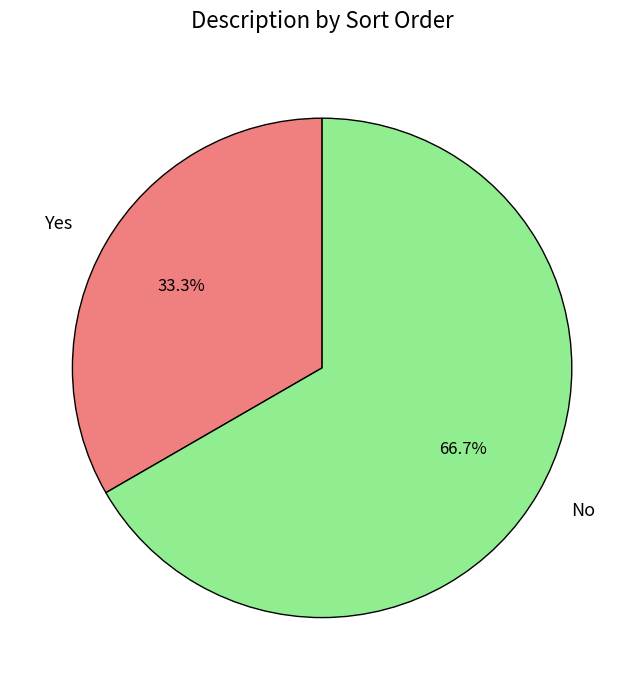

Between No and Yes, which is larger?

No